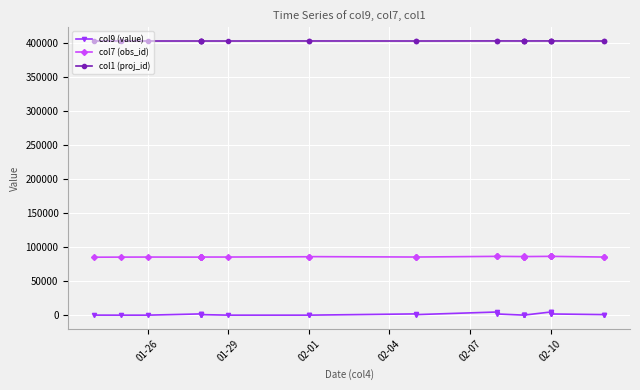

Which series has the largest total across all categories?

col1 (proj_id)